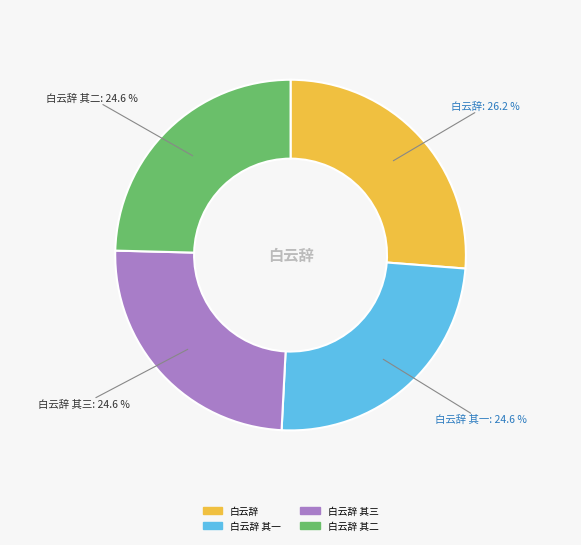

Is there any slice that represents more than half of the pie?

No